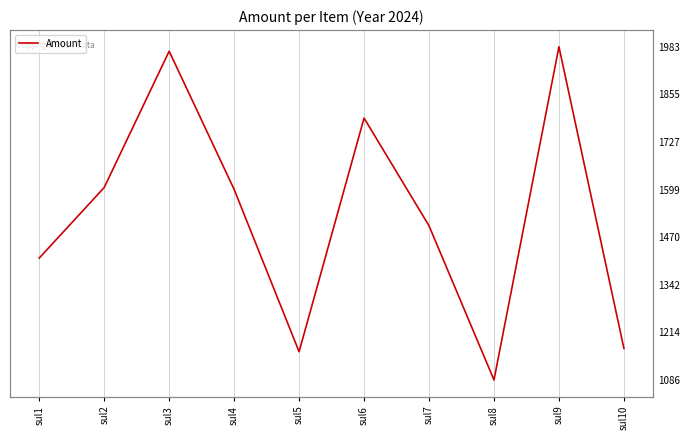

Reading right to left, extract all data points from this chart.

1171	1983	1086	1501	1791	1162	1599	1971	1604	1414